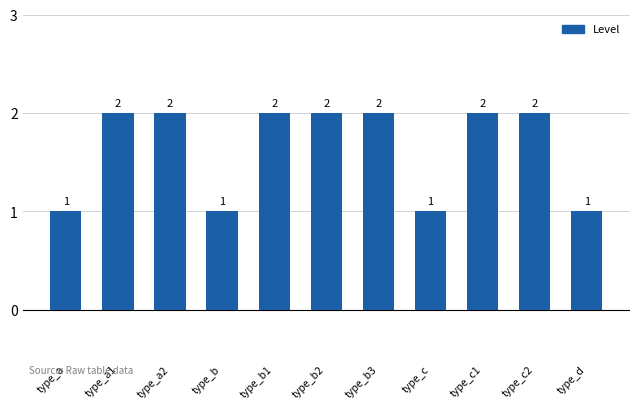

Are the bars grouped side by side (vs. stacked)?

No